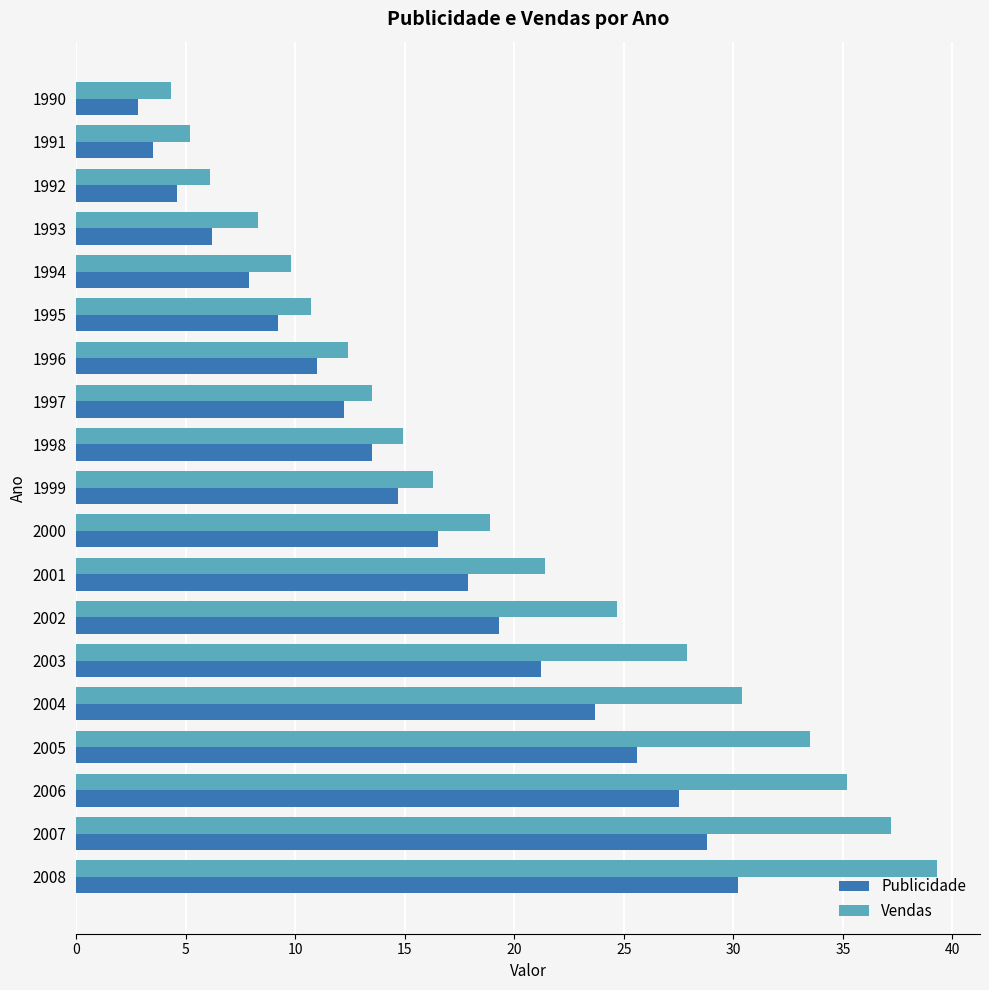

Rank the series by their maximum value, from highest to lowest.

Vendas, Publicidade